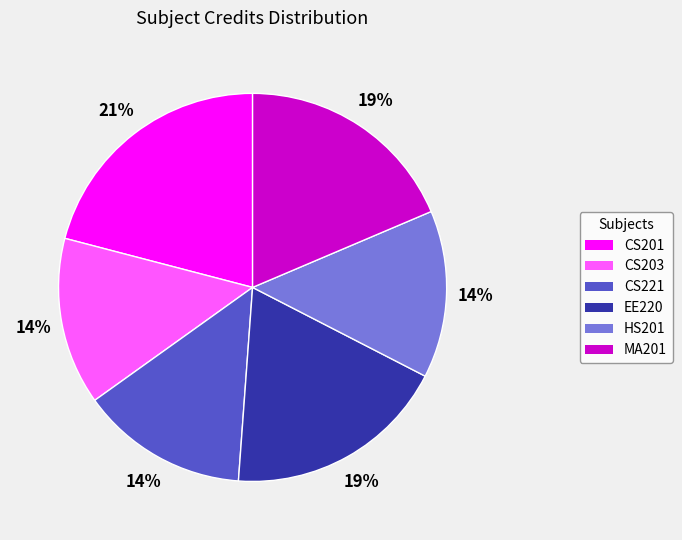

To the nearest percent, what is the average slice percentage?

17%